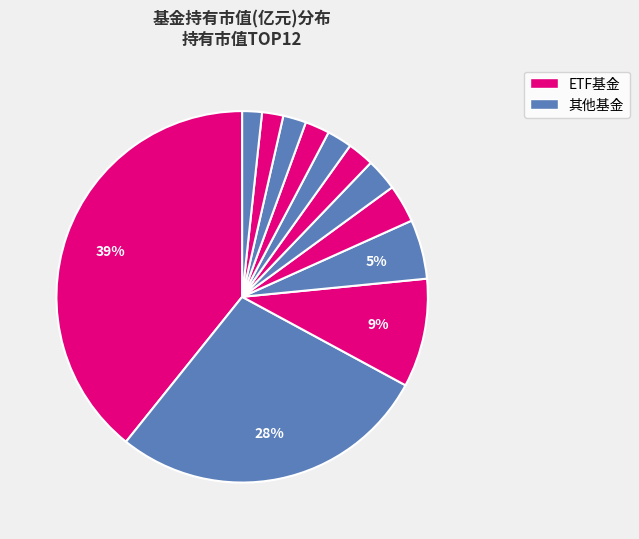

How many segments does this pie chart have?

12